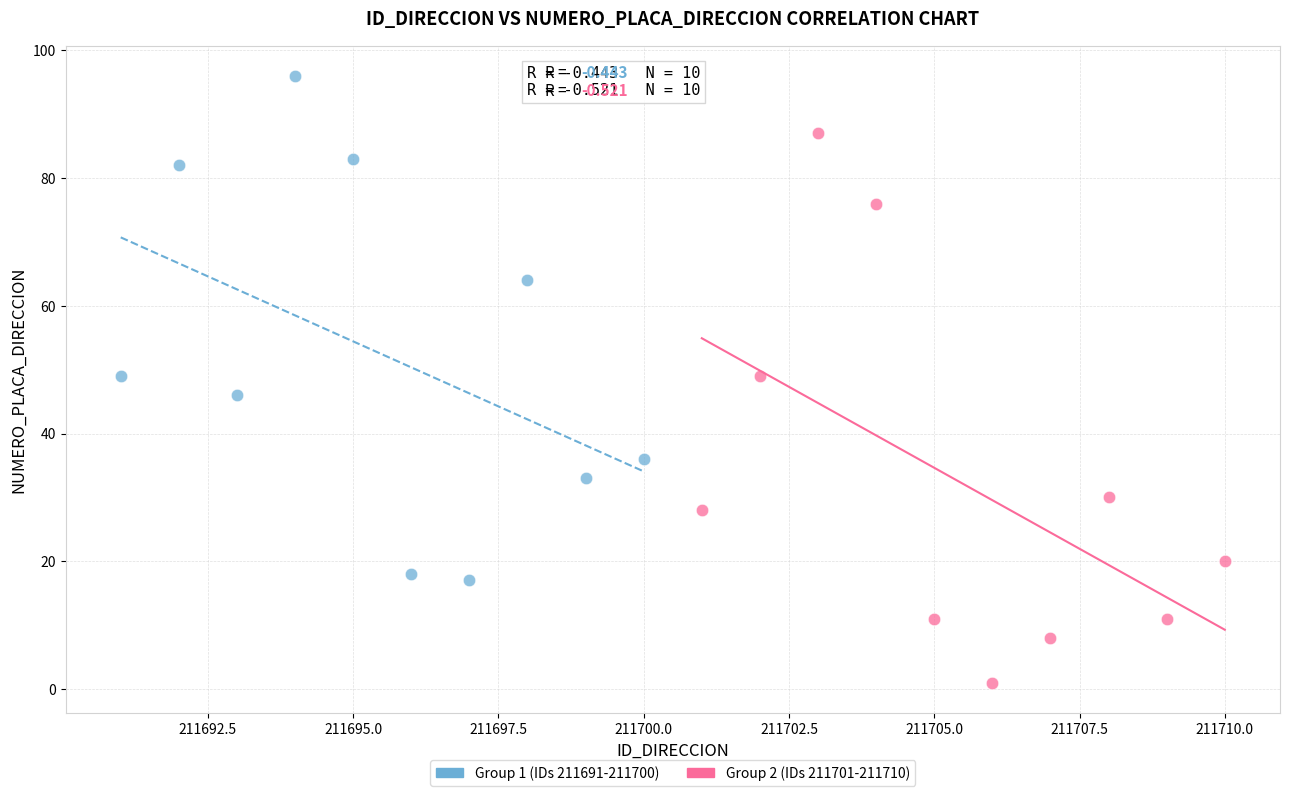

What are all the series names shown in the legend?

Group 1 (IDs 211691-211700), Group 2 (IDs 211701-211710)